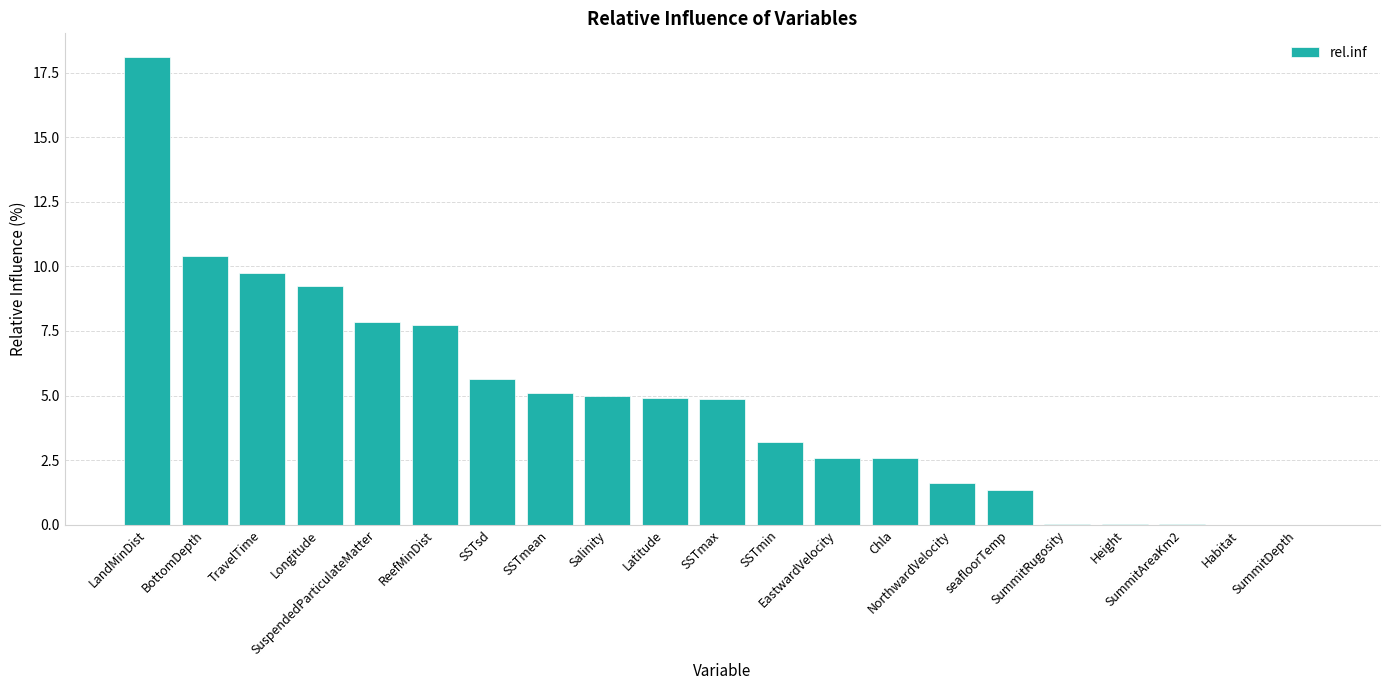

Which label corresponds to the largest value in the chart?

LandMinDist